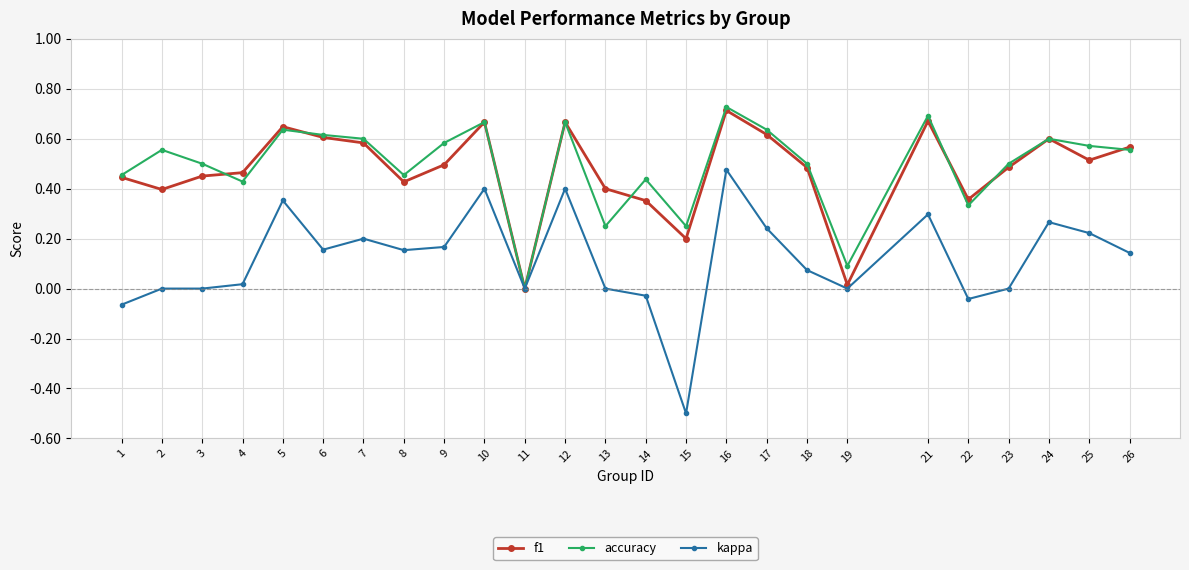

How many distinct data groups are displayed?

3